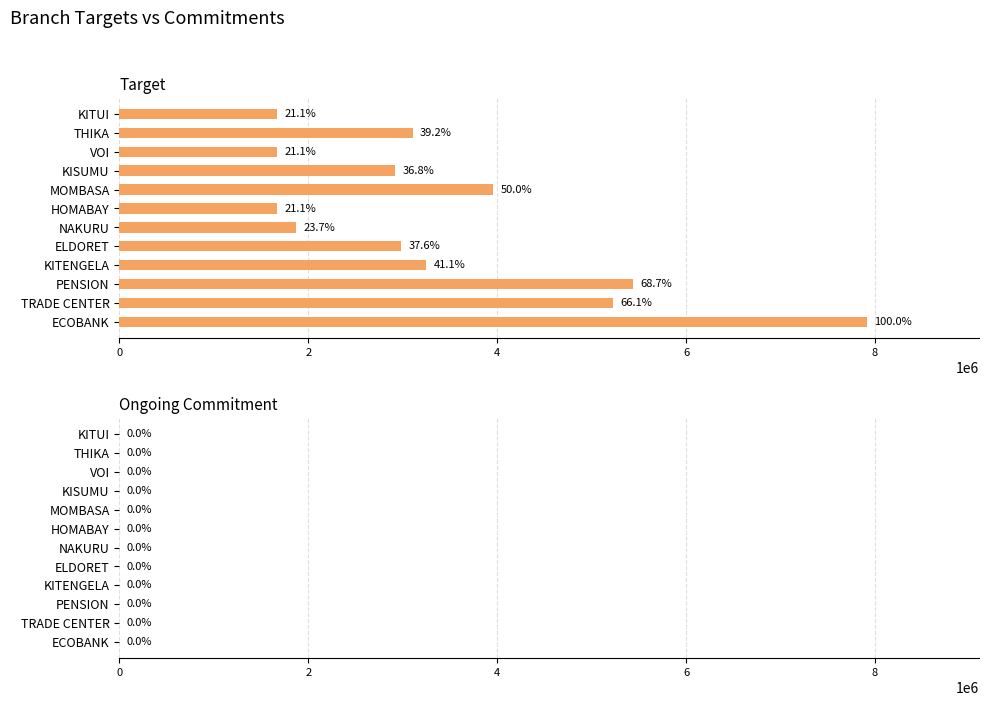

Does the chart contain any negative values?

No